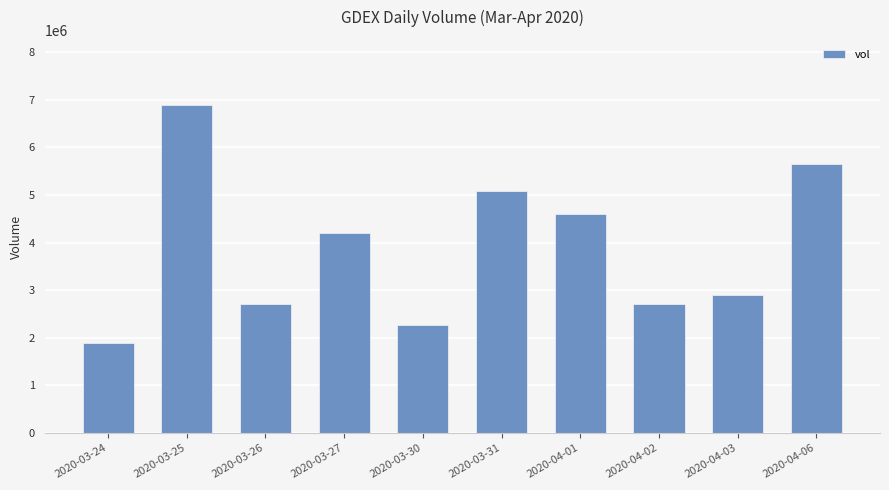

What is the difference between the maximum and minimum values?

4992300